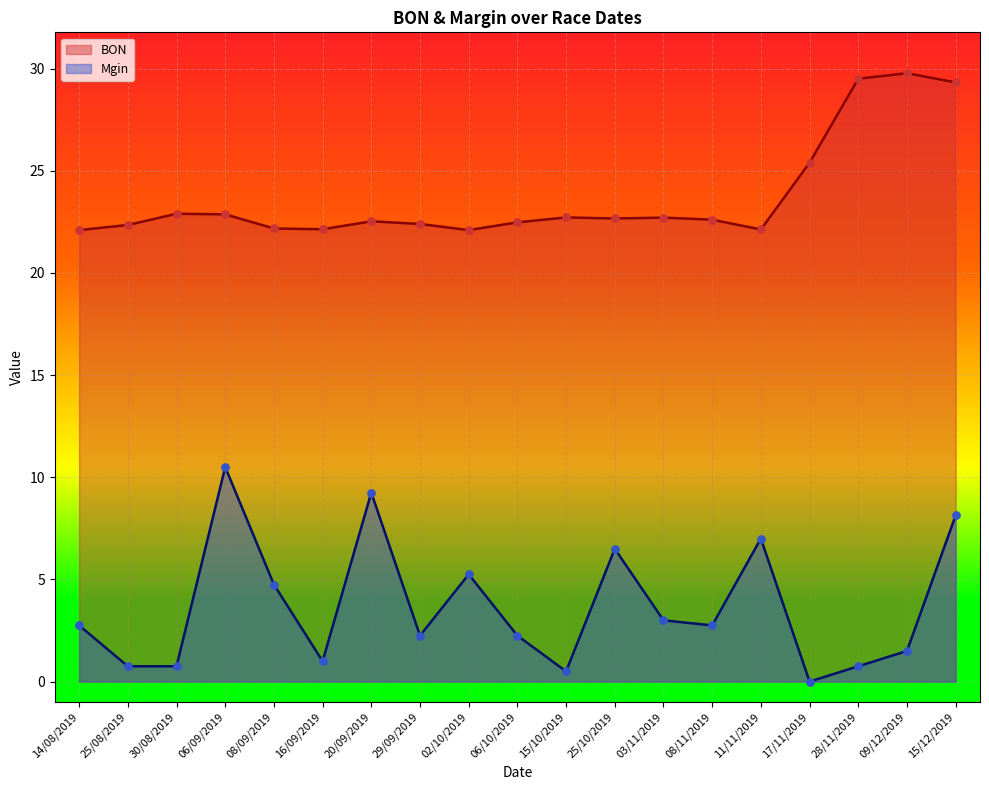

Which series reaches the minimum Y coordinate?

Mgin